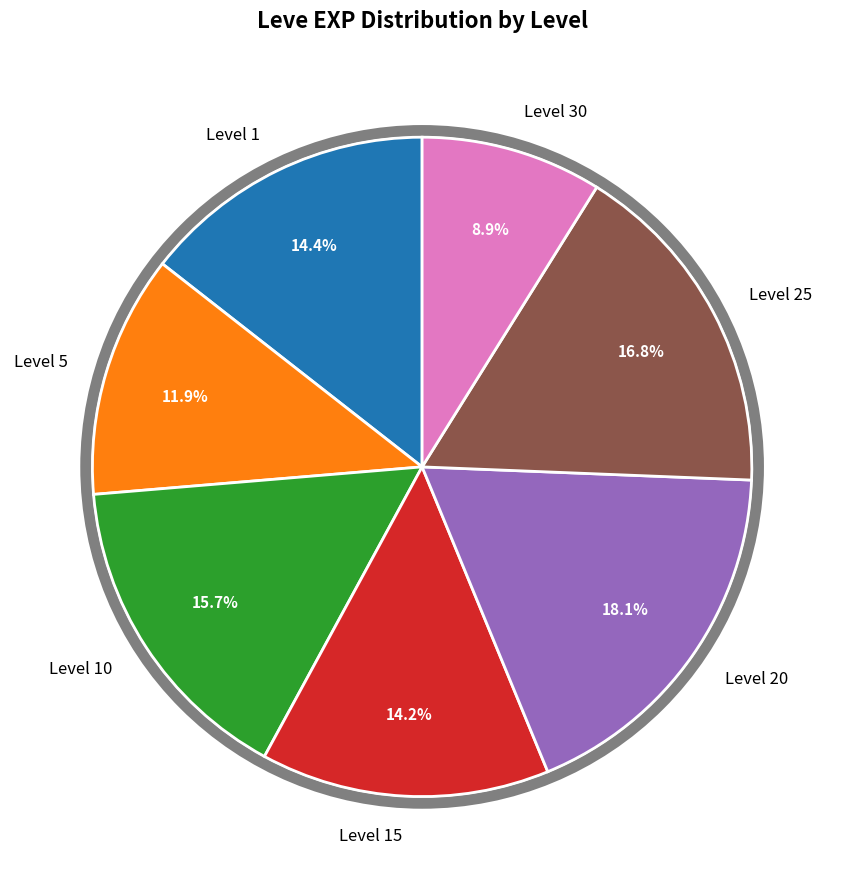

What is the largest slice in the pie chart?

Level 20